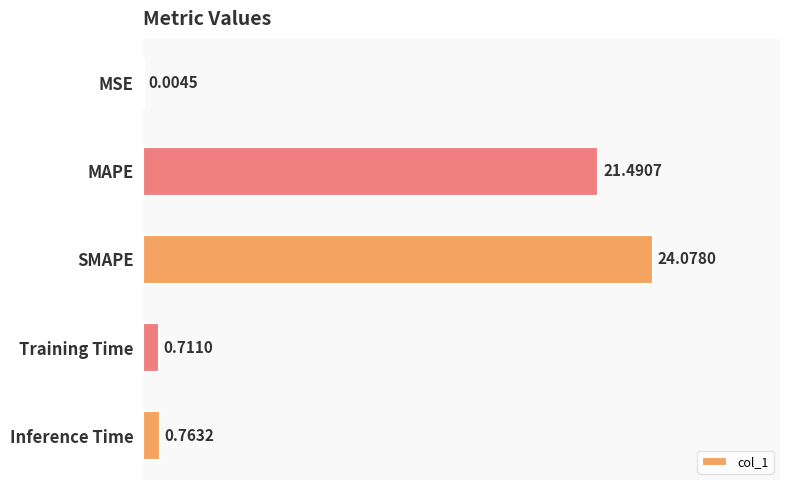

What is the change in value from MSE to SMAPE?

+24.1